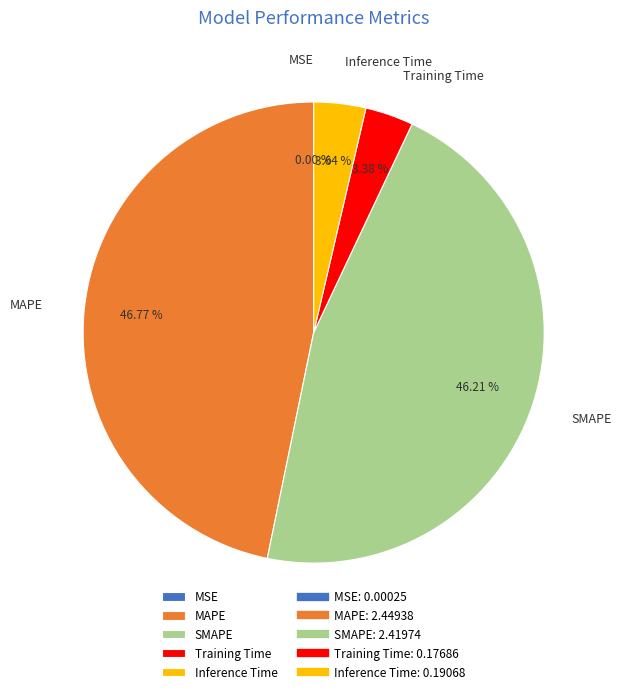

True or false: Training Time accounts for 18% of the total.

False